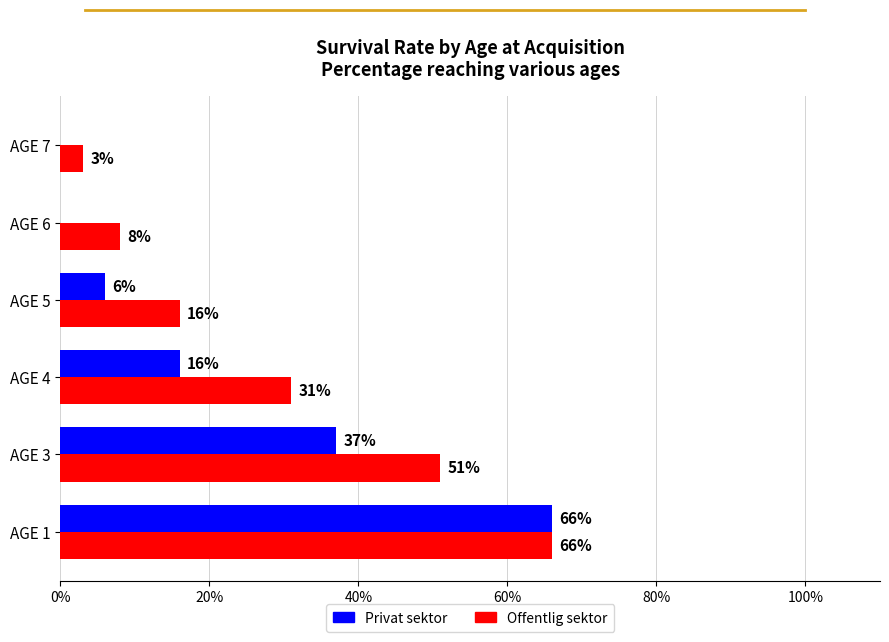

The Privat sektor series shows 44 at AGE 6. True or false?

False